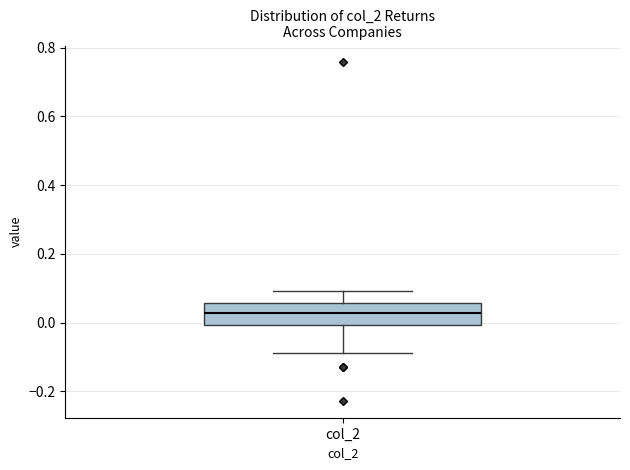

Transcribe this box plot: give where the median line is, the range the box spans, and where the two whiskers end, as read against the y-axis. The values are not printed on the chart, so give them approximately, as read against the axis.

median 0.02, box 0.00 to 0.06, whiskers -0.08 to 0.10